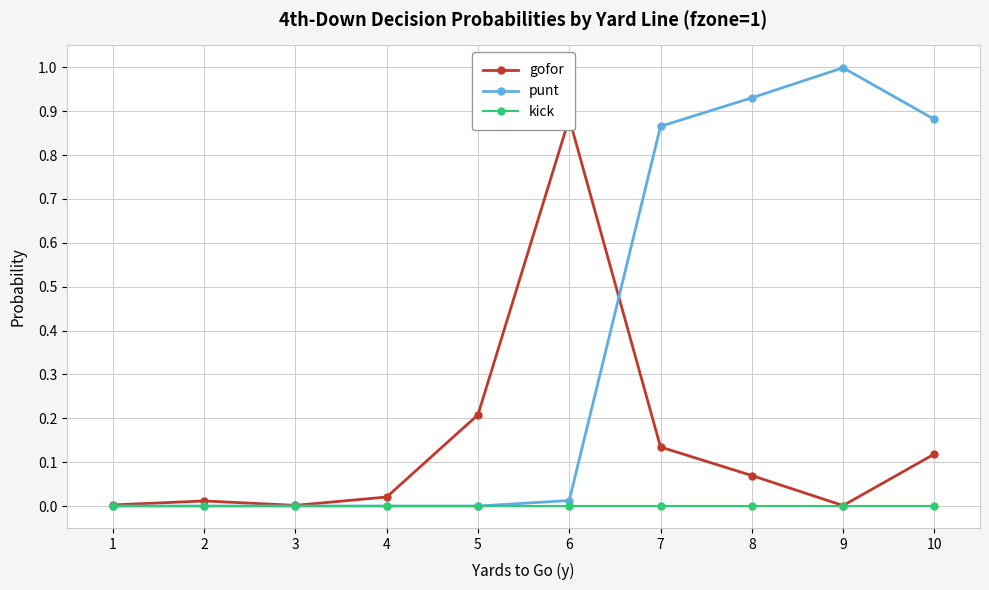

What are all the series names shown in the legend?

gofor, punt, kick